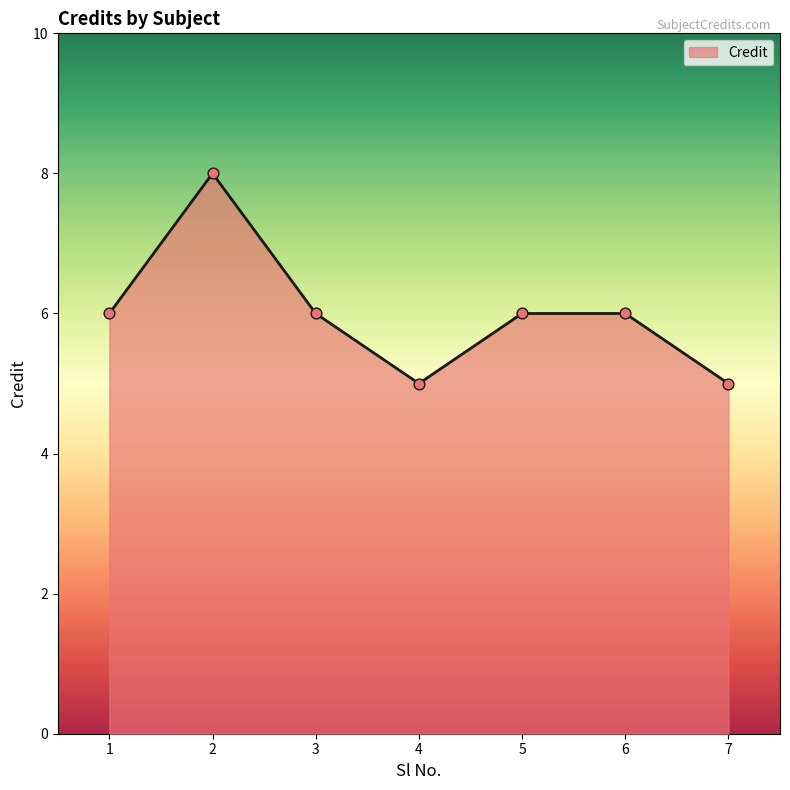

Approximately how many times larger is the value at 4 compared to 1?

0.8